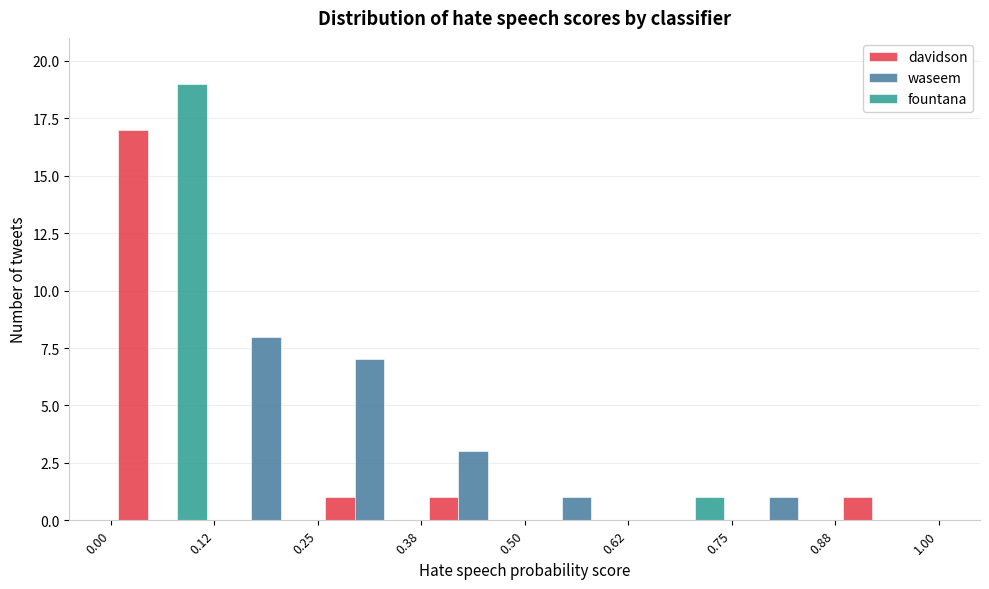

What is the height of the waseem bar covering 0.25 to 0.38 on the x-axis? The values are not printed on the chart, so give them approximately, as read against the axis.

7